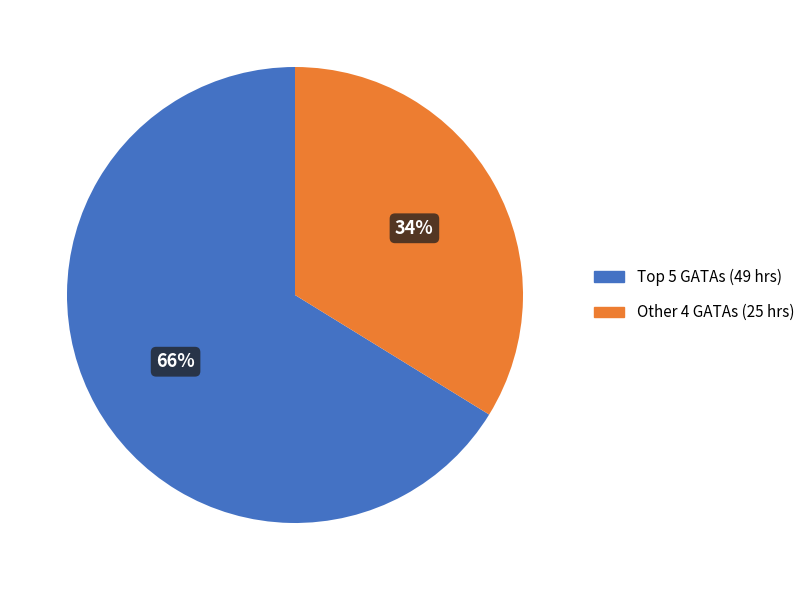

To the nearest percent, what is the average slice percentage?

50%